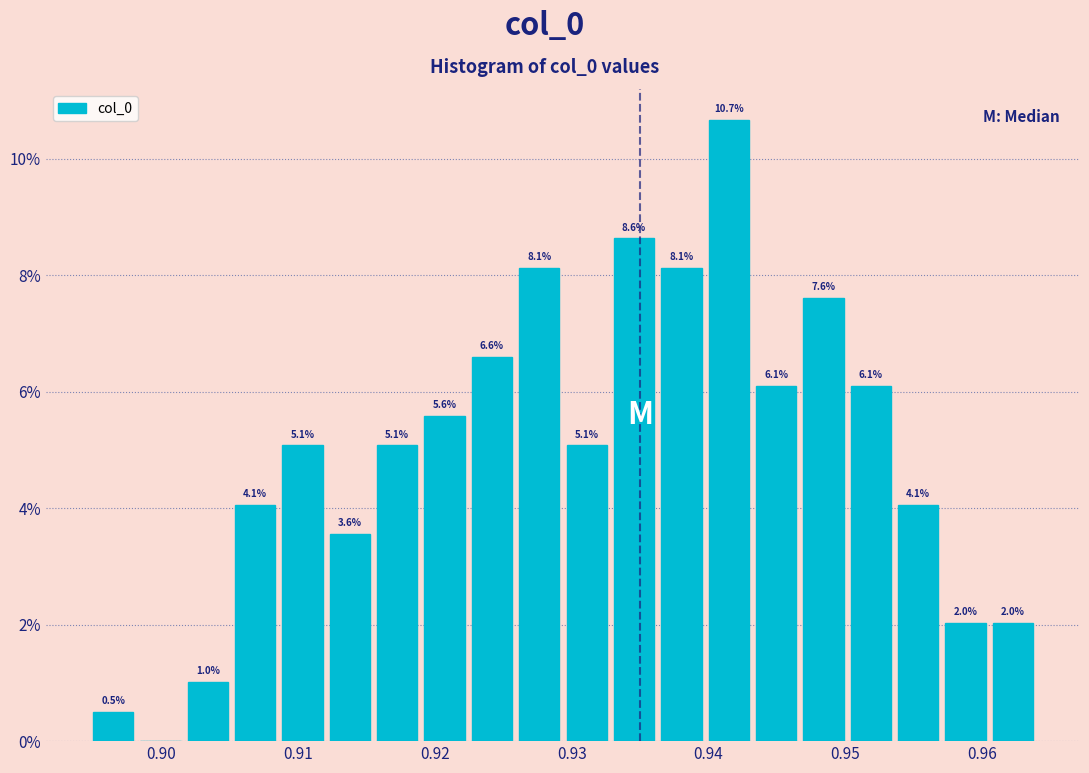

Read against the x-axis, roughly where is the centre of the tallest bar?

0.941